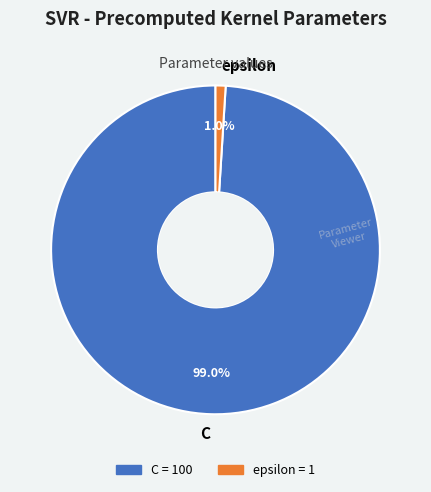

What is the smallest slice in the pie chart?

epsilon